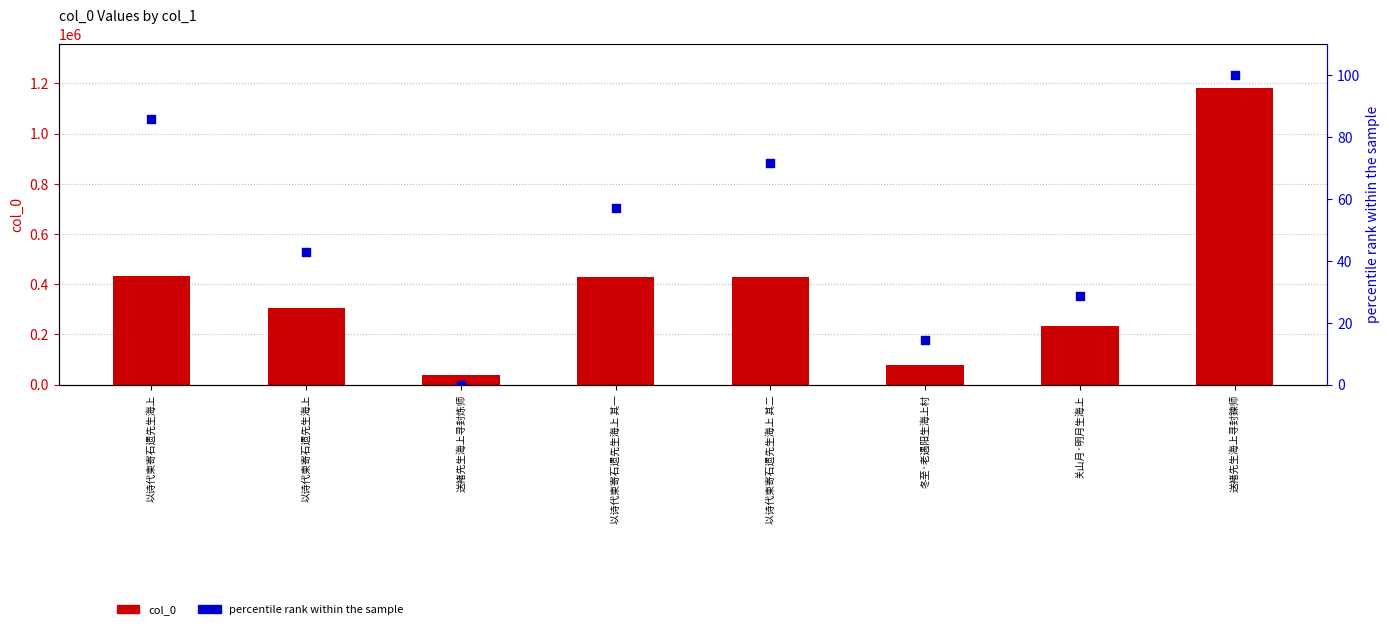

Which series reaches the maximum Y coordinate?

col_0